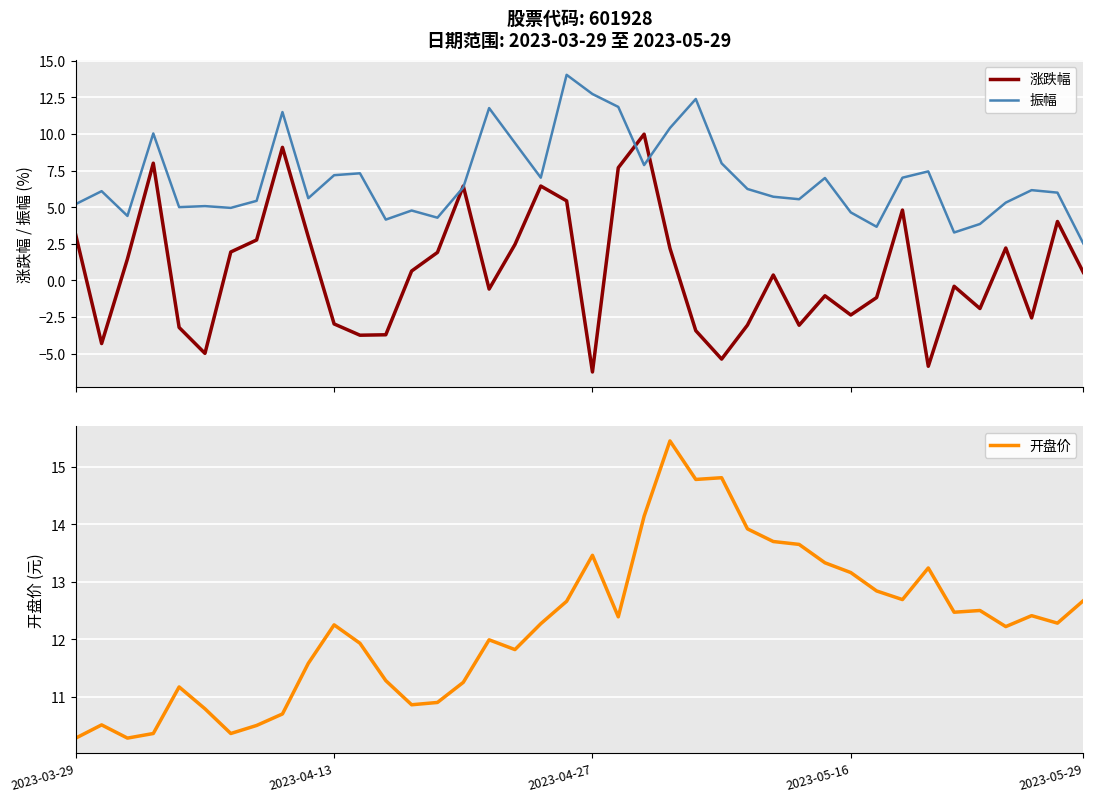

How many data points in 涨跌幅 are less than 0?

19